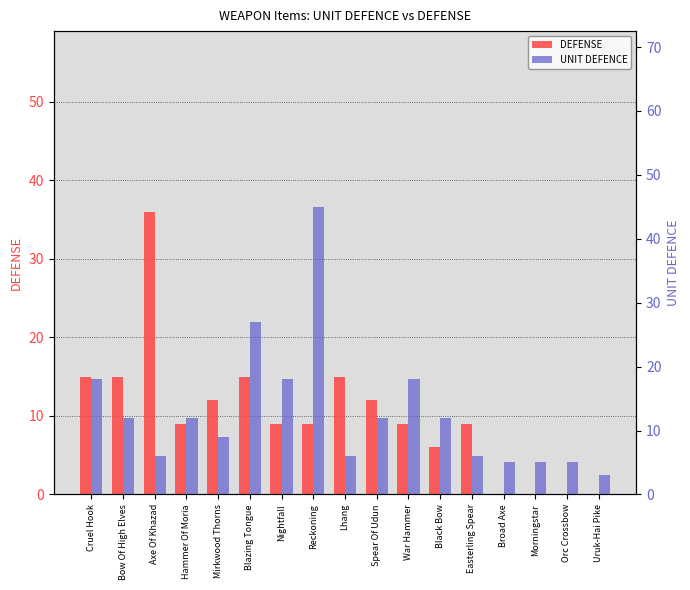

Is it true that UNIT DEFENCE equals 12 at Black Bow?

True